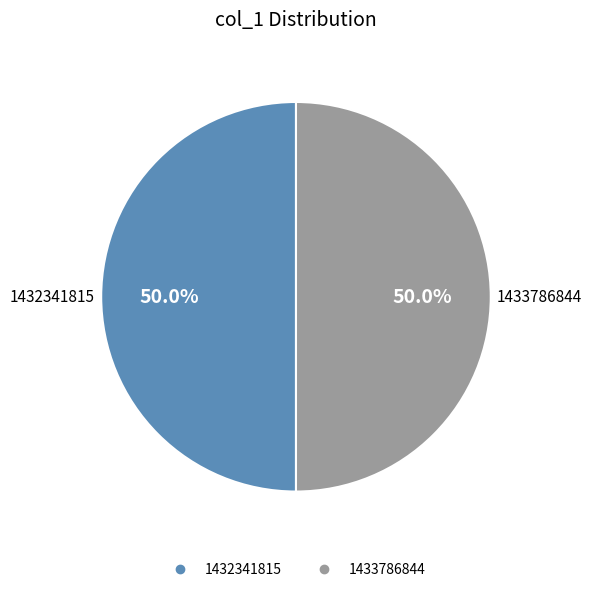

How many slices are in this pie chart?

2